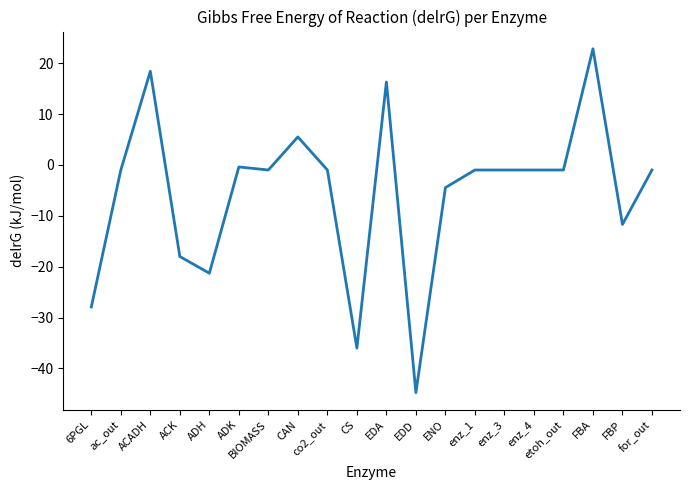

The value at CAN is 5.5. True or false?

True